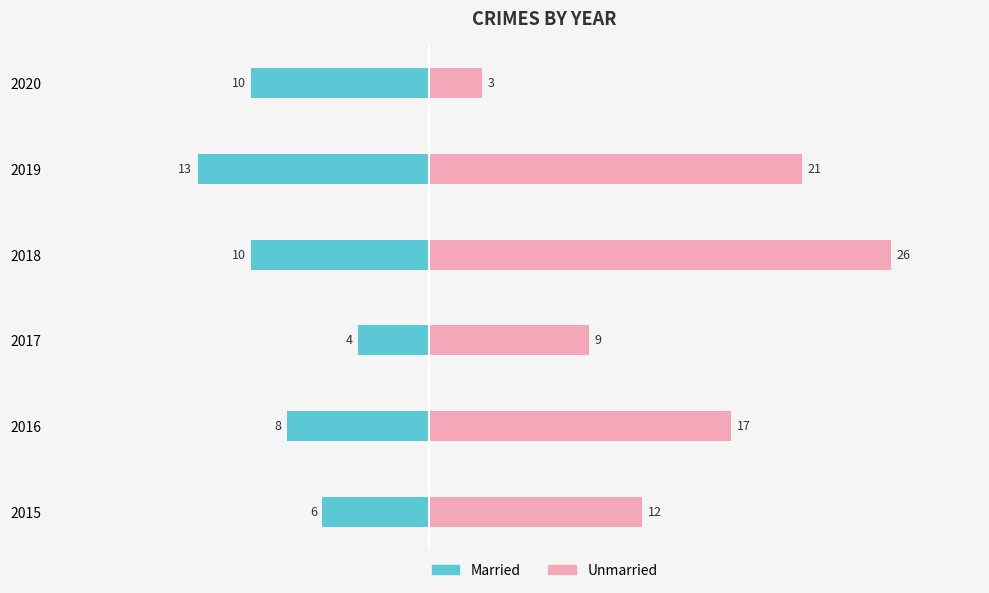

Reading left to right, transcribe all the data shown in this chart.

Married: -6	-8	-4	-10	-13	-10
Unmarried: 12	17	9	26	21	3